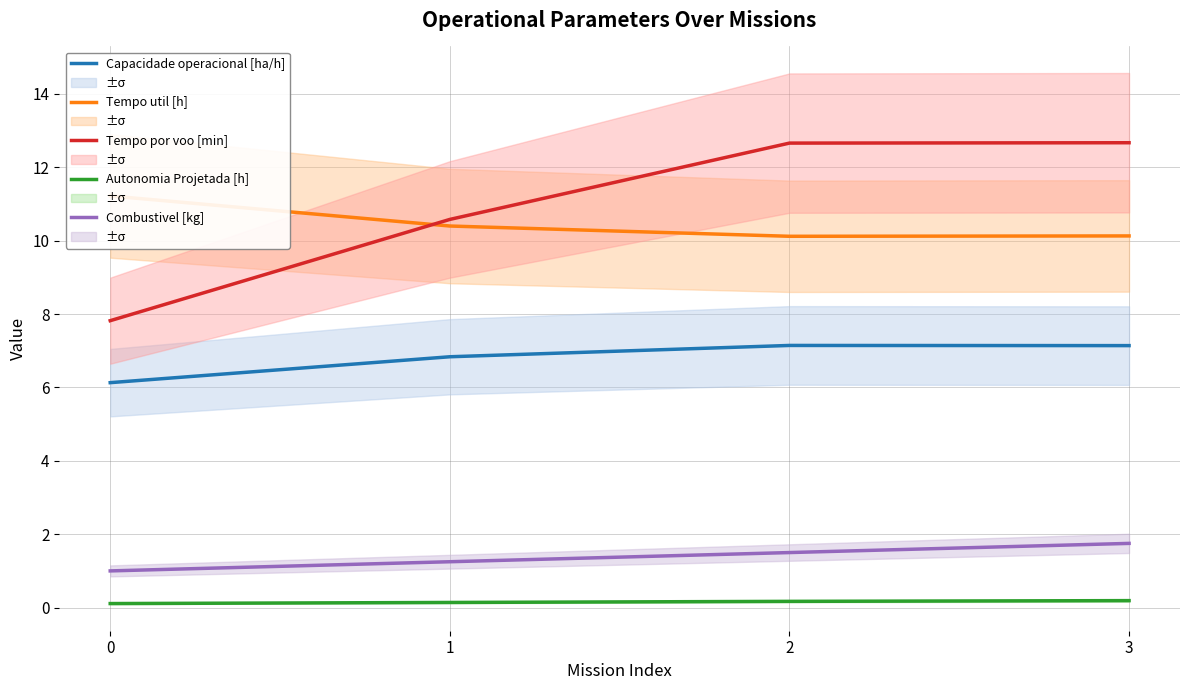

The value of Autonomia Projetada [h] at 1 is 0.1. True or false?

True